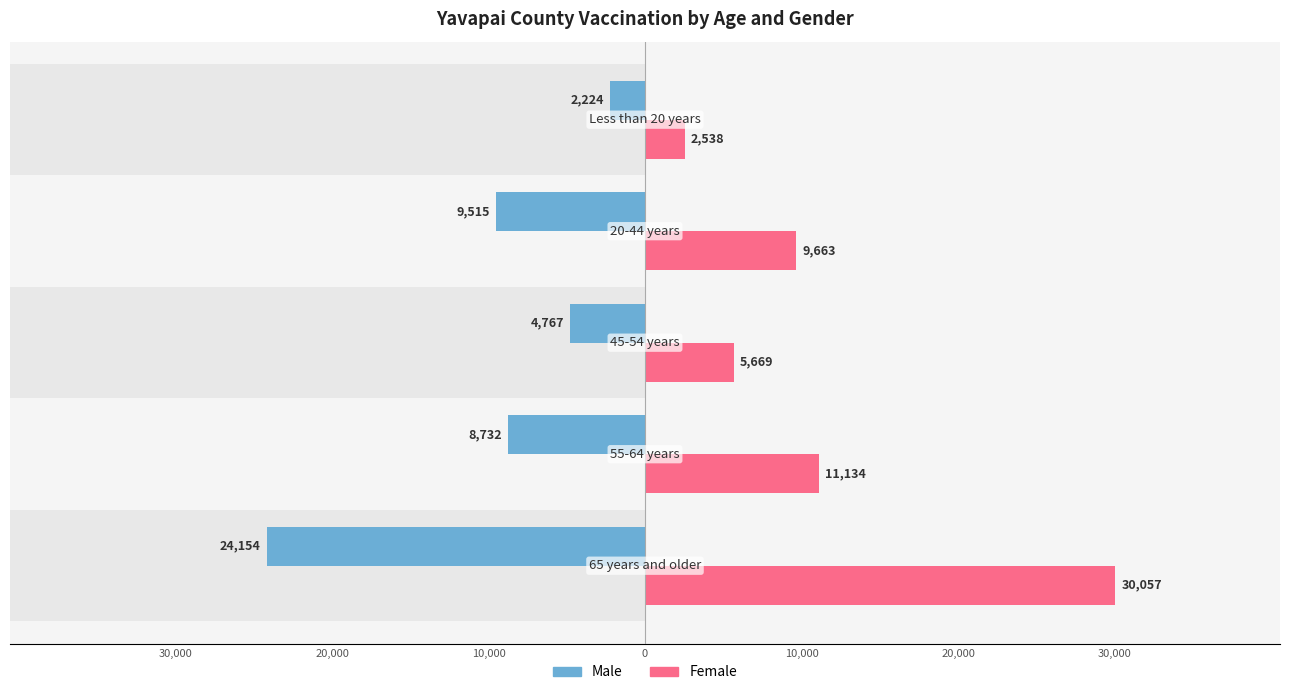

Which has a higher value, 20,000 or 10,000?

20,000